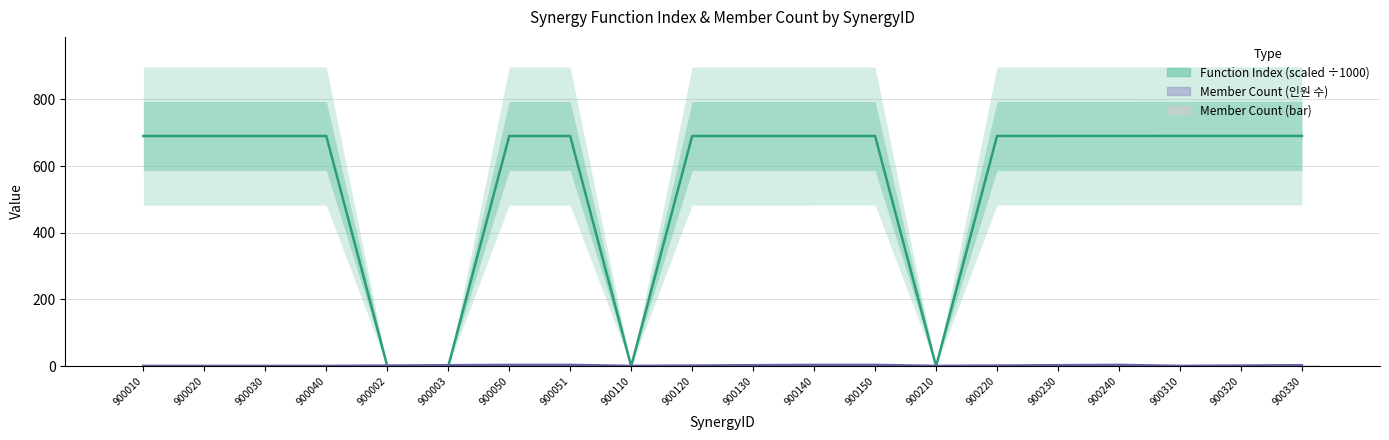

List the series in order of their overall mean, highest first.

Function Index (scaled ÷1000), Member Count (인원 수)